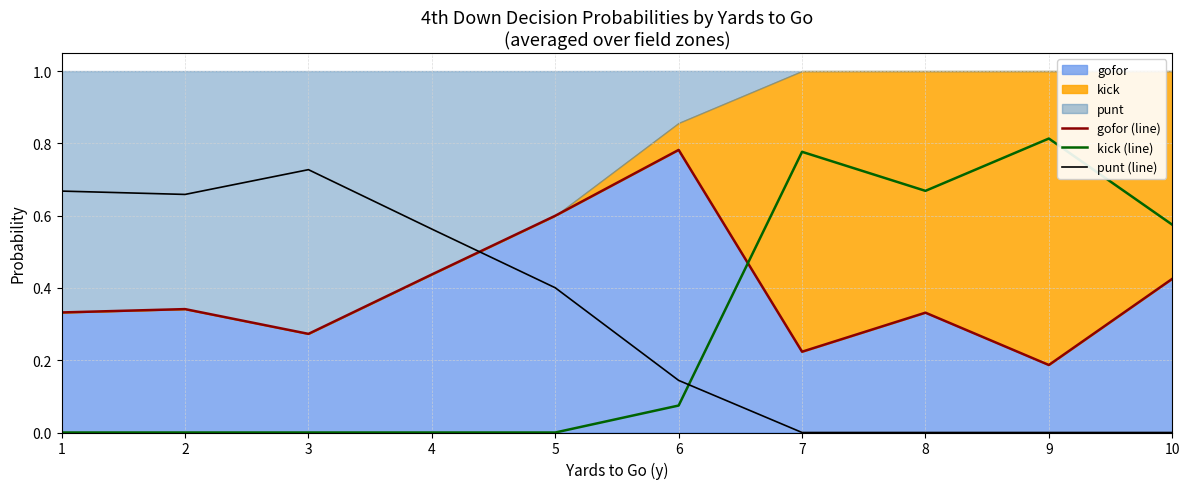

What is the highest value of the gofor (line) series?

0.8